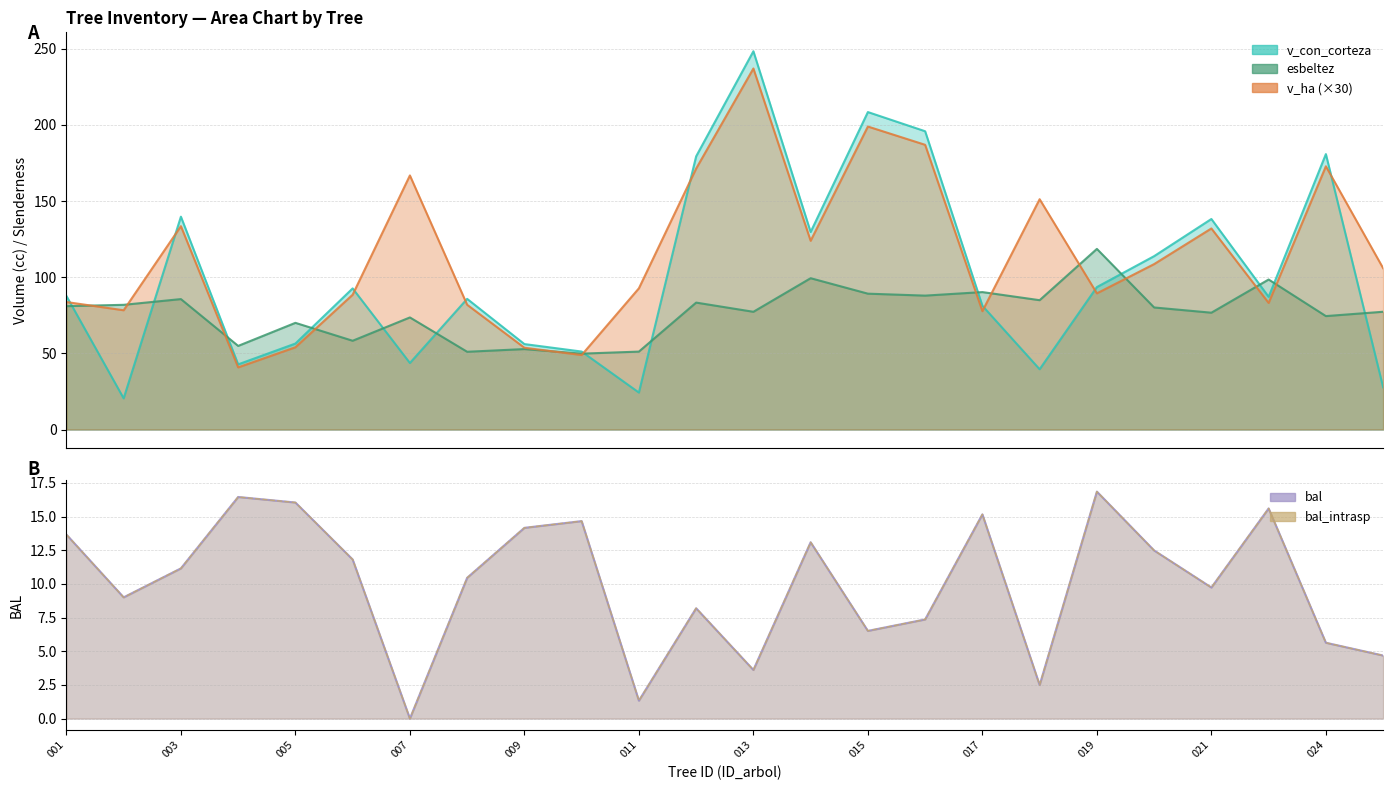

What is the lowest value of the v_con_corteza series?

20.5